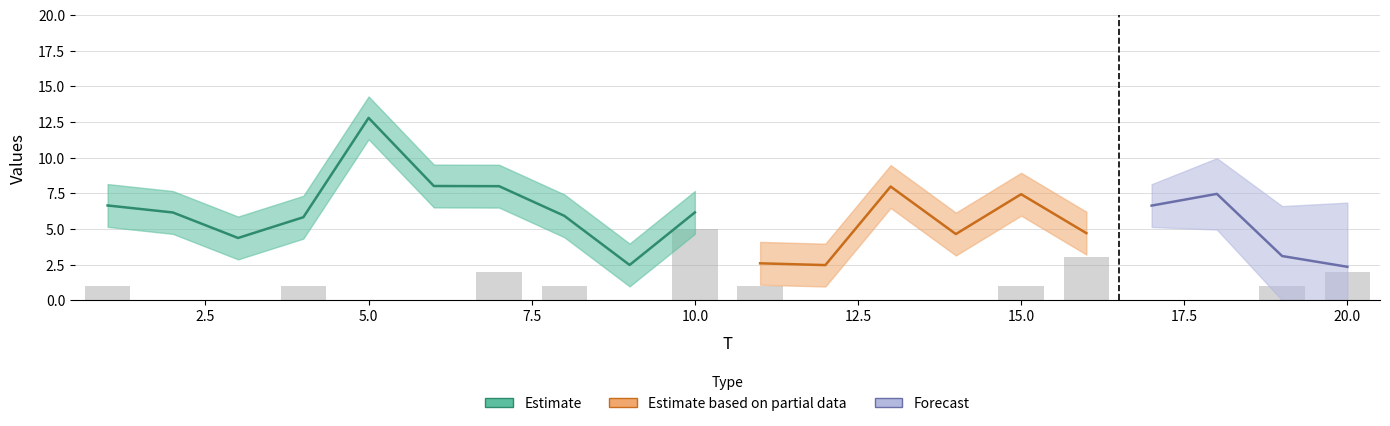

What is the change in value from 1 to 7?

+1